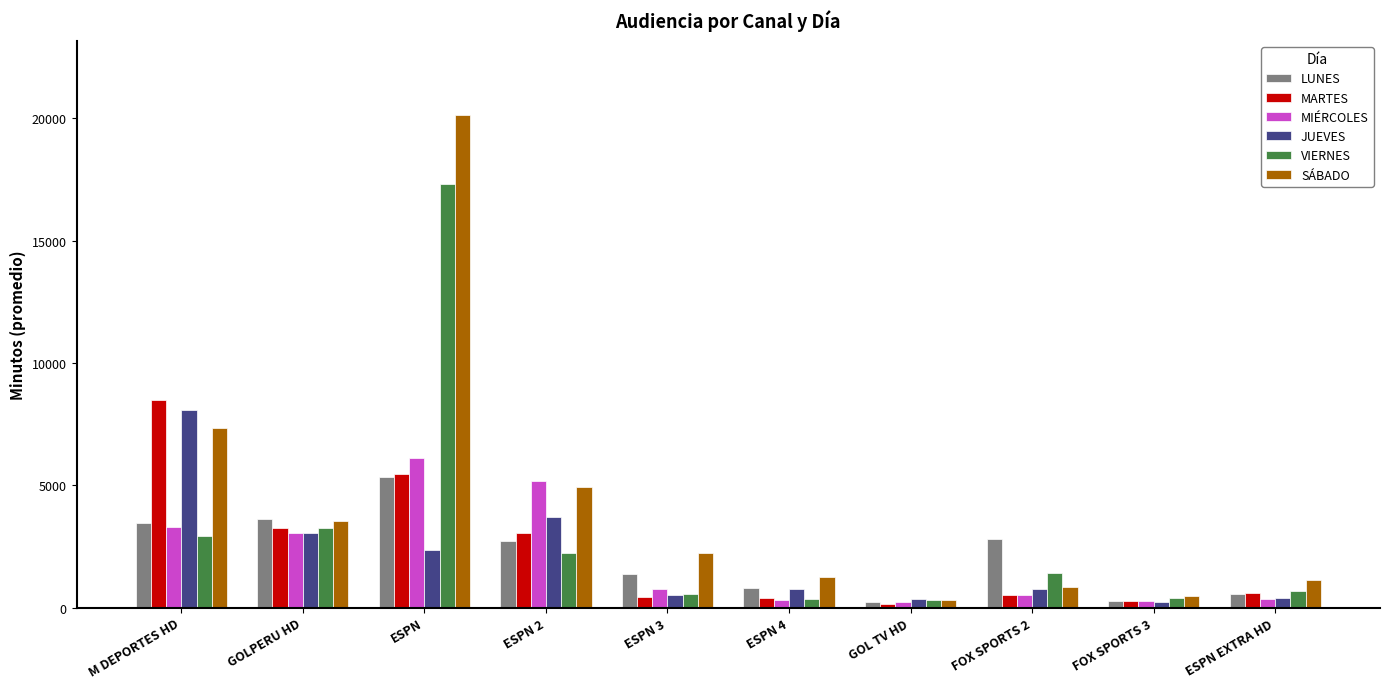

Which series has the largest range (max minus min)?

SÁBADO